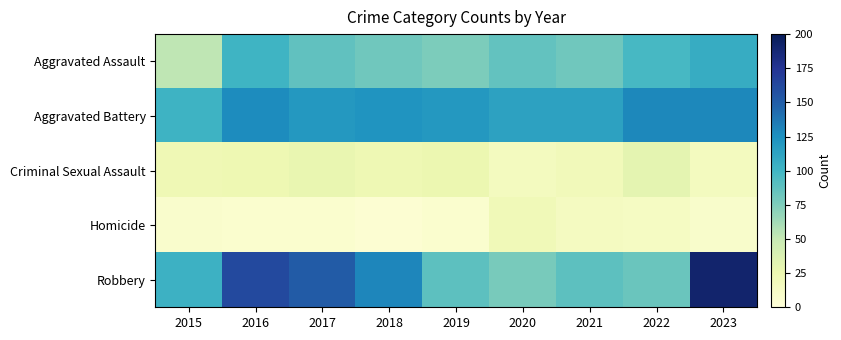

Which series has the widest spread of values?

Robbery